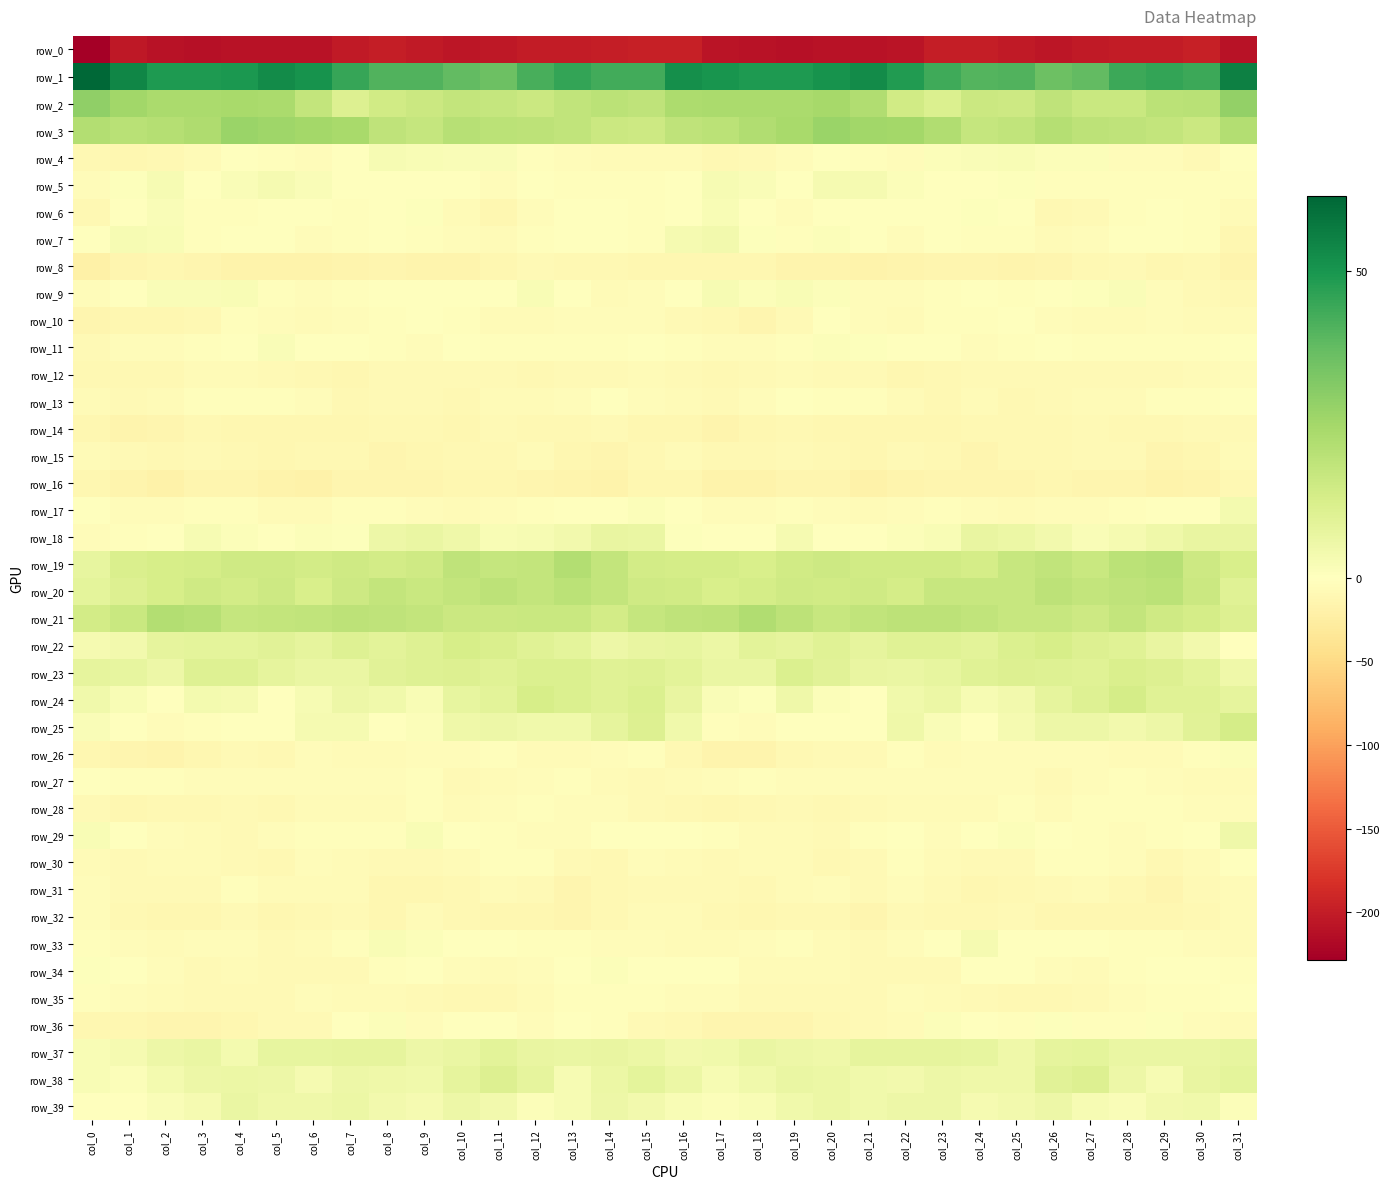

Between col_5 and col_6, which series saw the biggest shift?

row_2